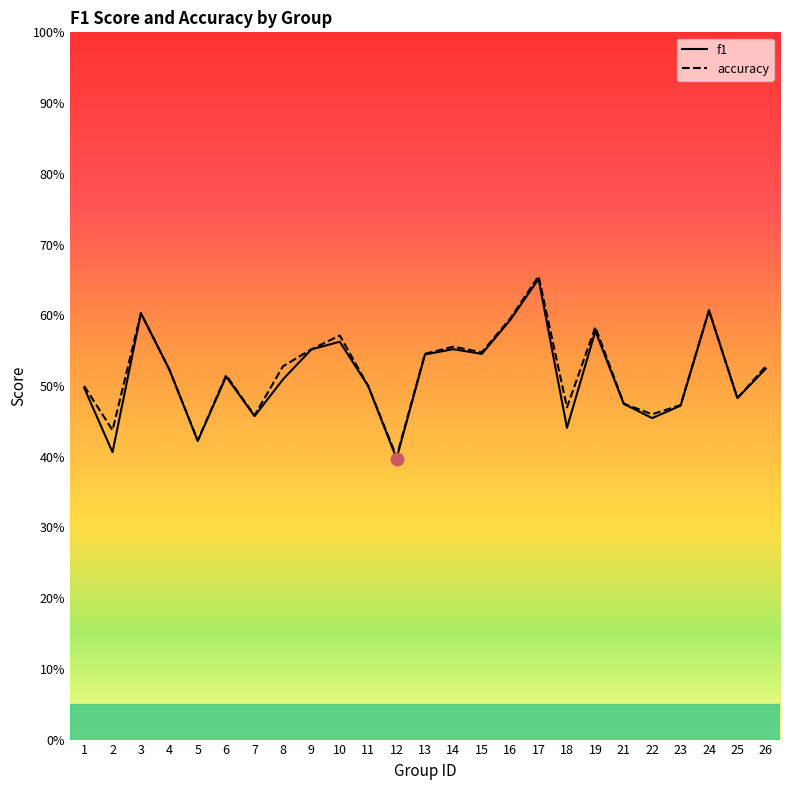

Which series contains the highest Y value?

accuracy